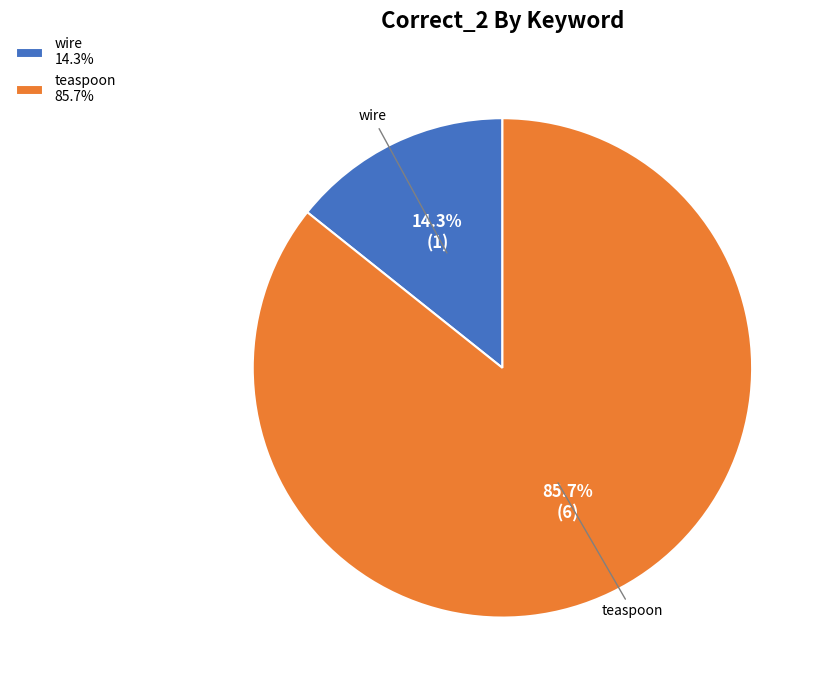

How many segments does this pie chart have?

2